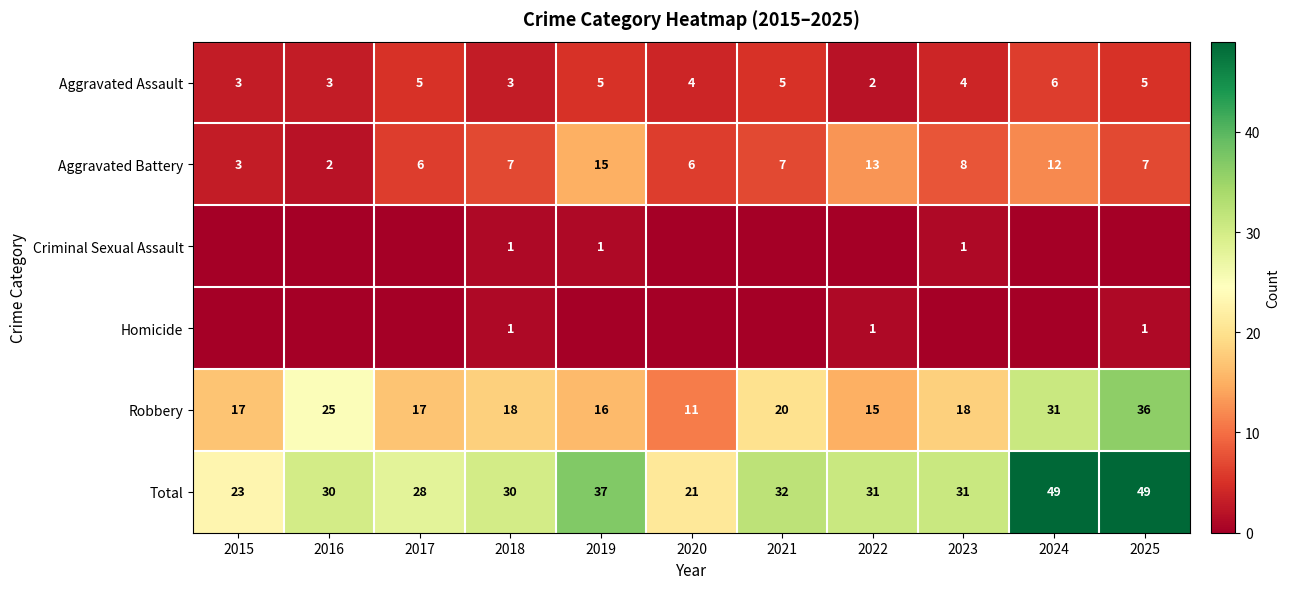

What is the greatest value displayed?

49